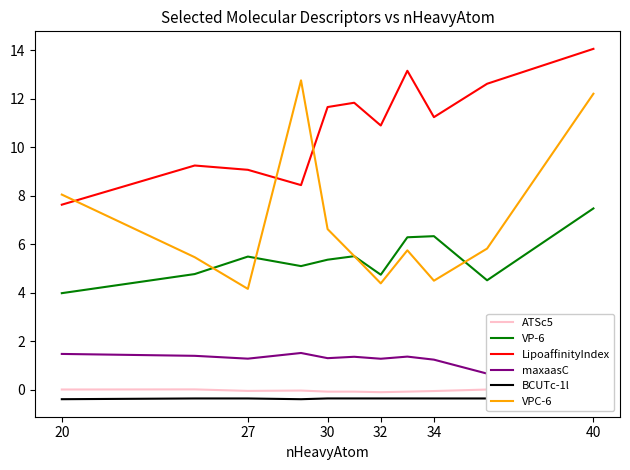

What is the maximum value shown in the chart?

14.1